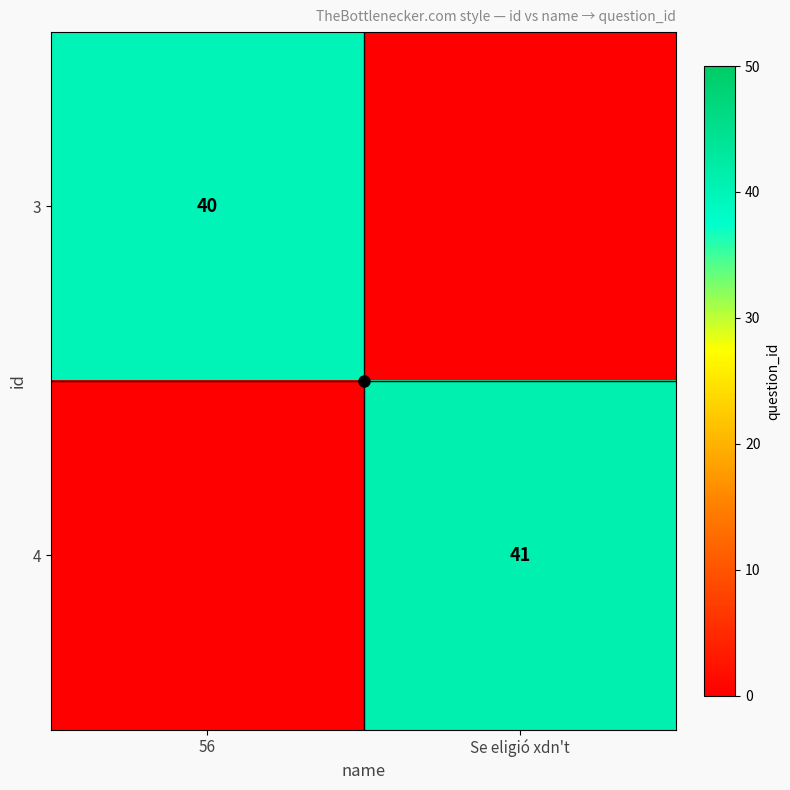

How many series are shown in this chart?

2